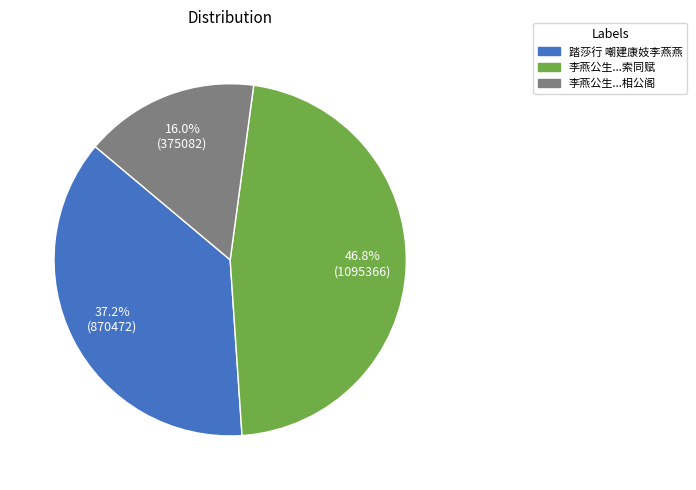

How many segments does this pie chart have?

3